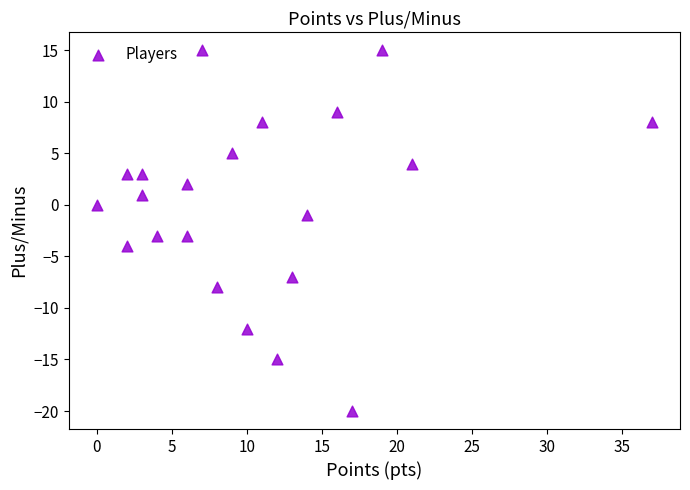

What is the range of Y values (max minus min)?

35